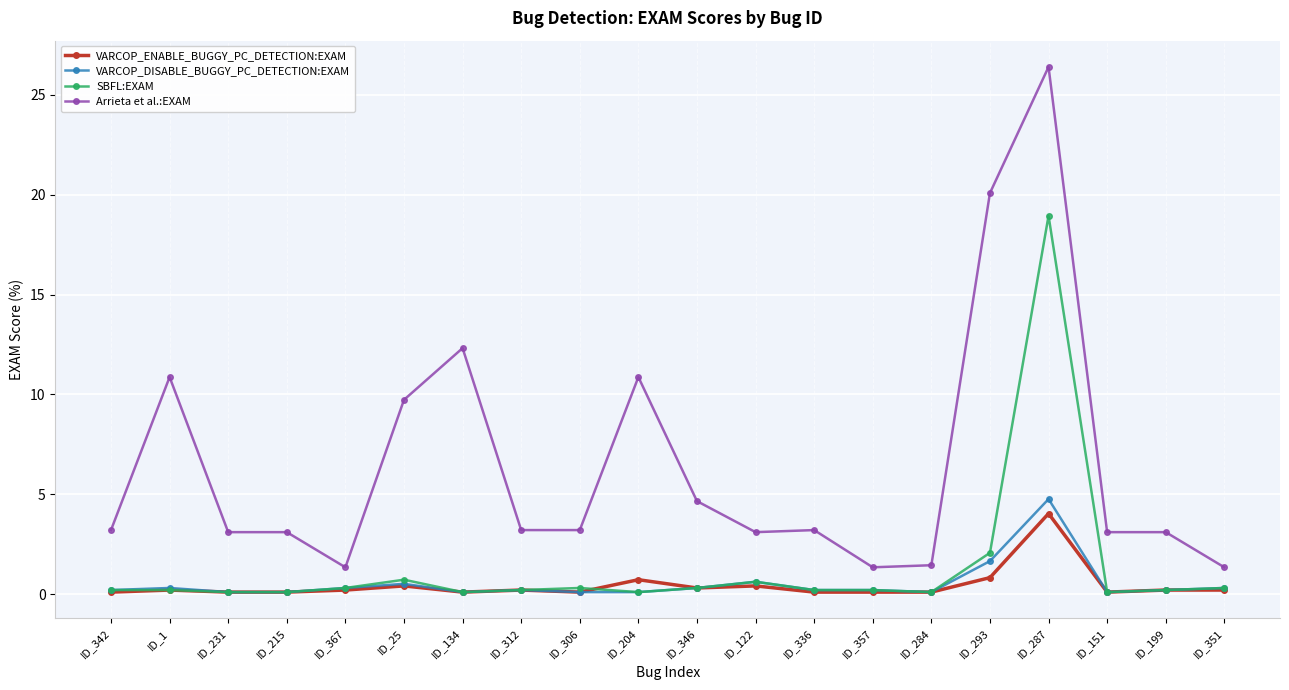

What are all the series names shown in the legend?

VARCOP_ENABLE_BUGGY_PC_DETECTION:EXAM, VARCOP_DISABLE_BUGGY_PC_DETECTION:EXAM, SBFL:EXAM, Arrieta et al.:EXAM